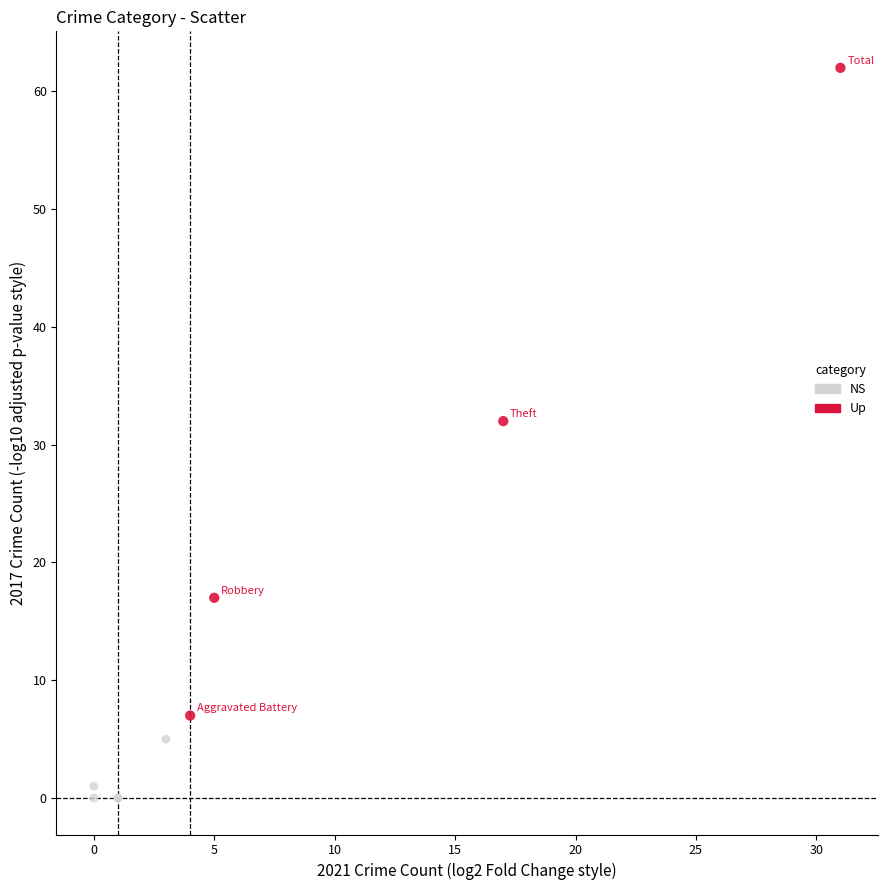

What are all the series names shown in the legend?

NS, Up